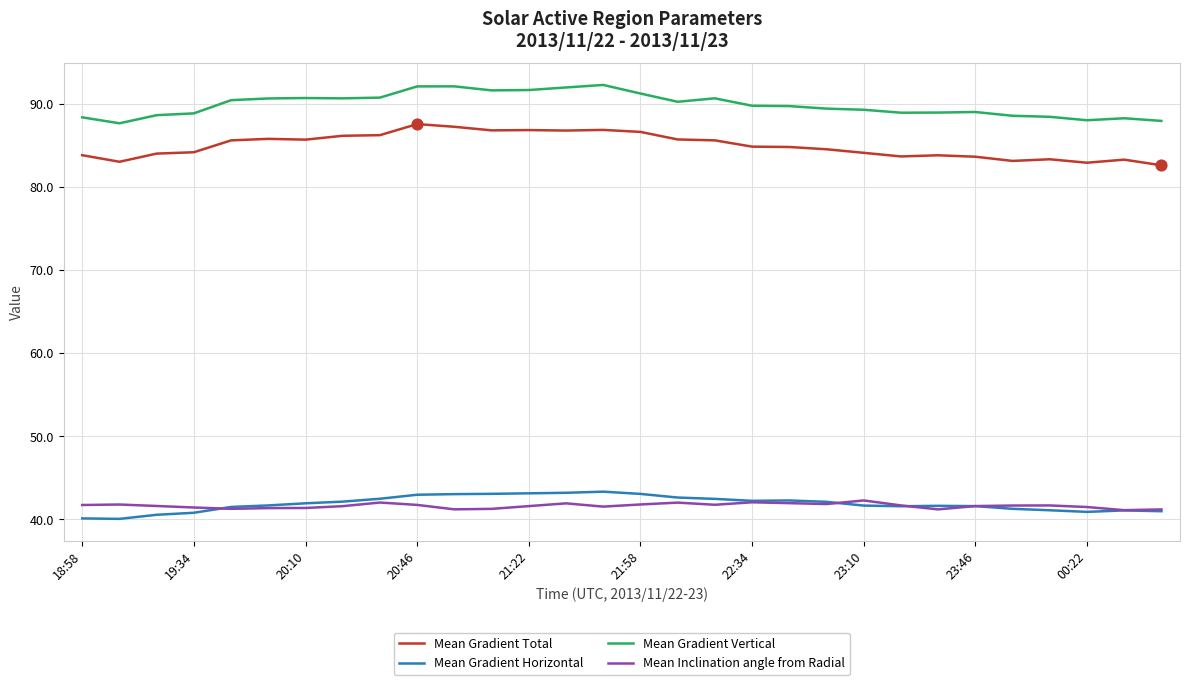

Which series has the largest total across all categories?

Mean Gradient Vertical